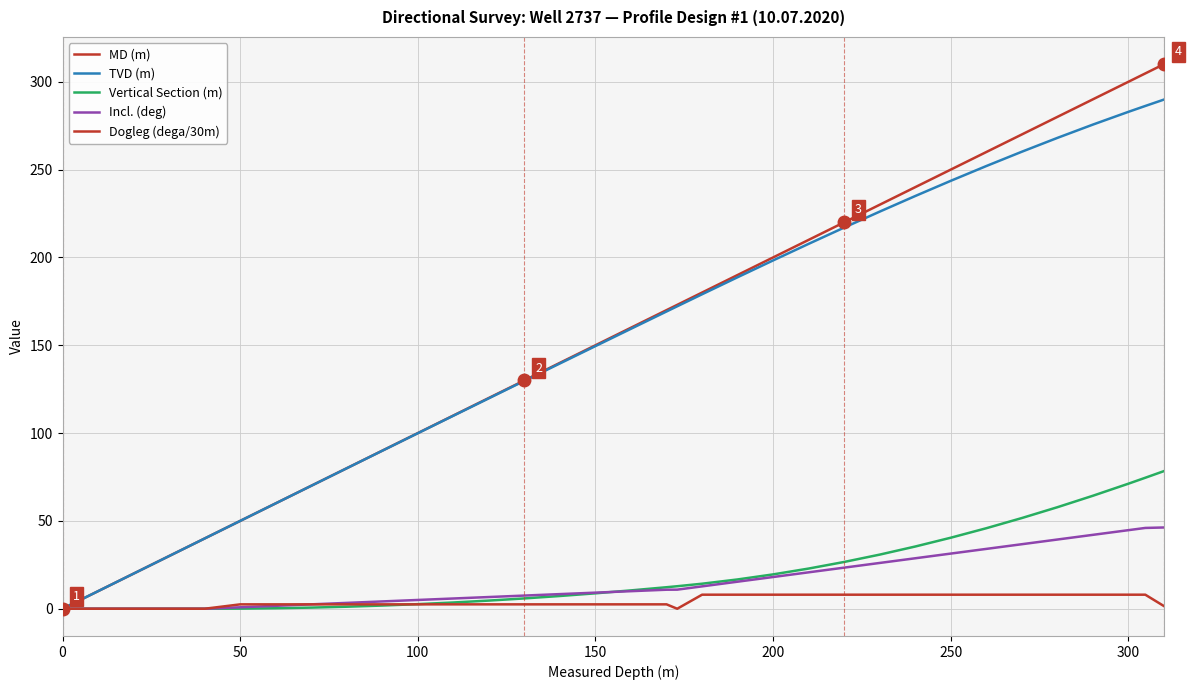

Does the chart display data point markers on the line(s)?

No